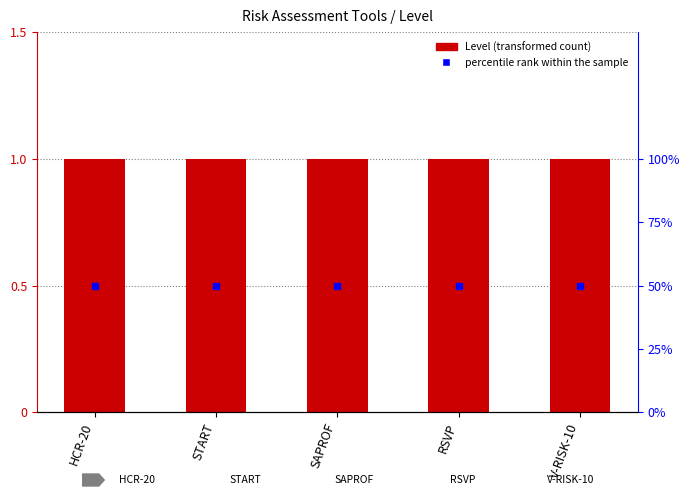

Is it true that percentile rank within the sample equals 89 at V-RISK-10?

False